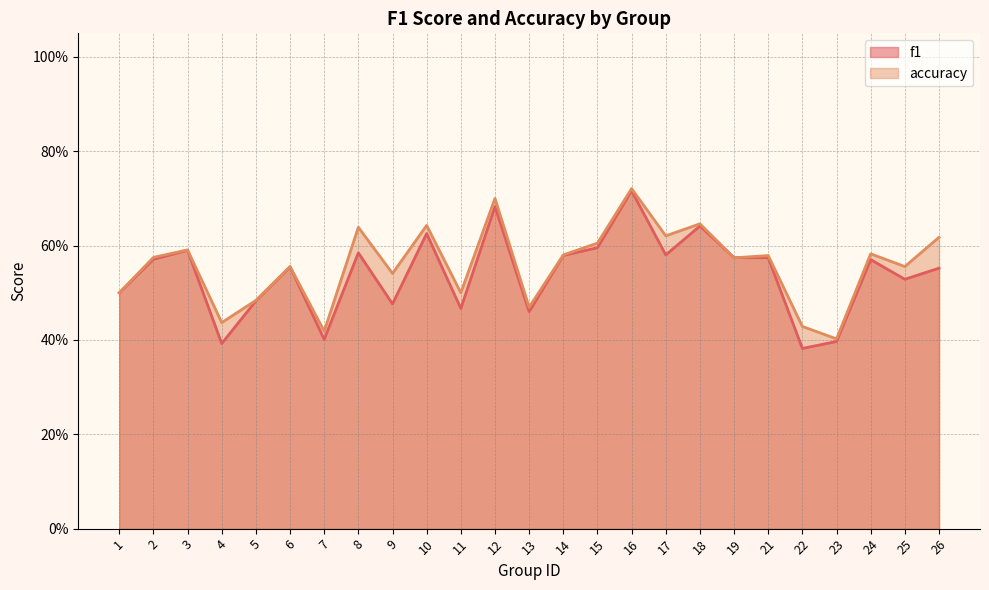

True or false: f1 and accuracy cross at least once.

True